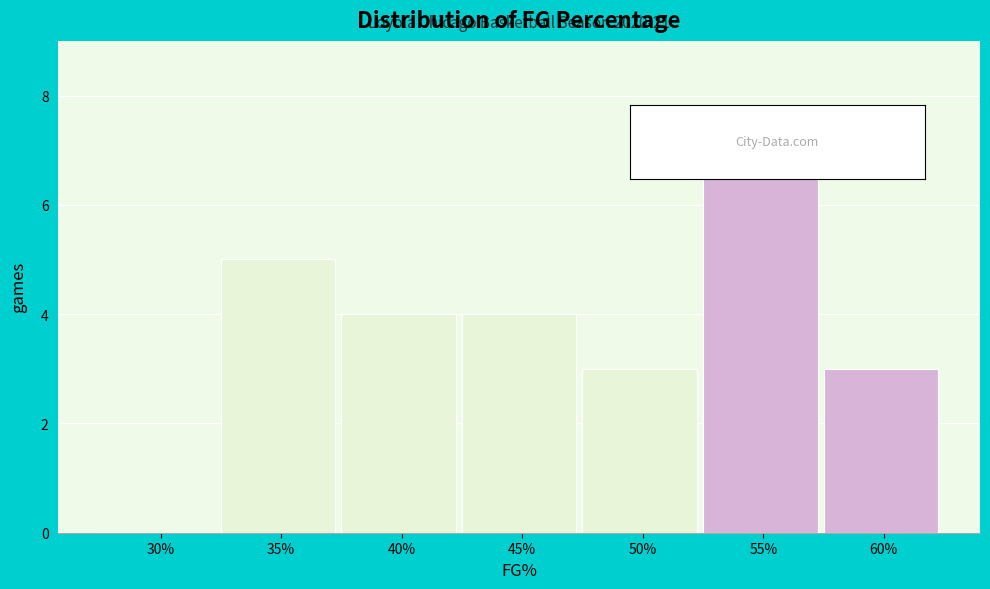

Reading left to right, list all the values displayed in this chart.

30%=0	35%=5	40%=4	45%=4	50%=3	55%=7	60%=3